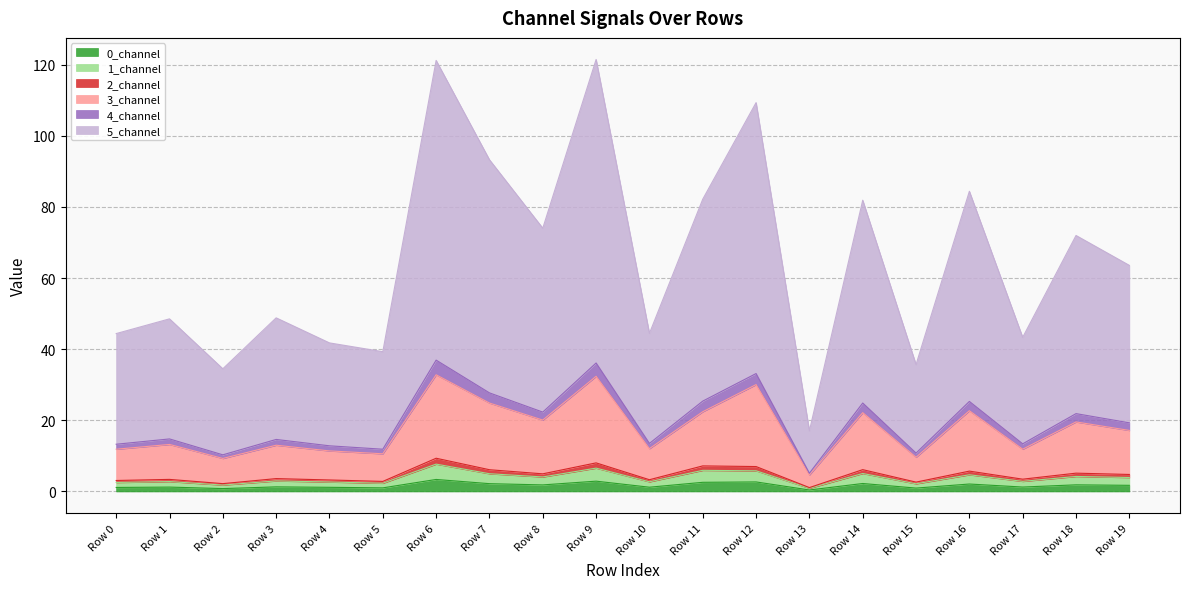

True or false: 0_channel and 1_channel intersect in this chart.

False